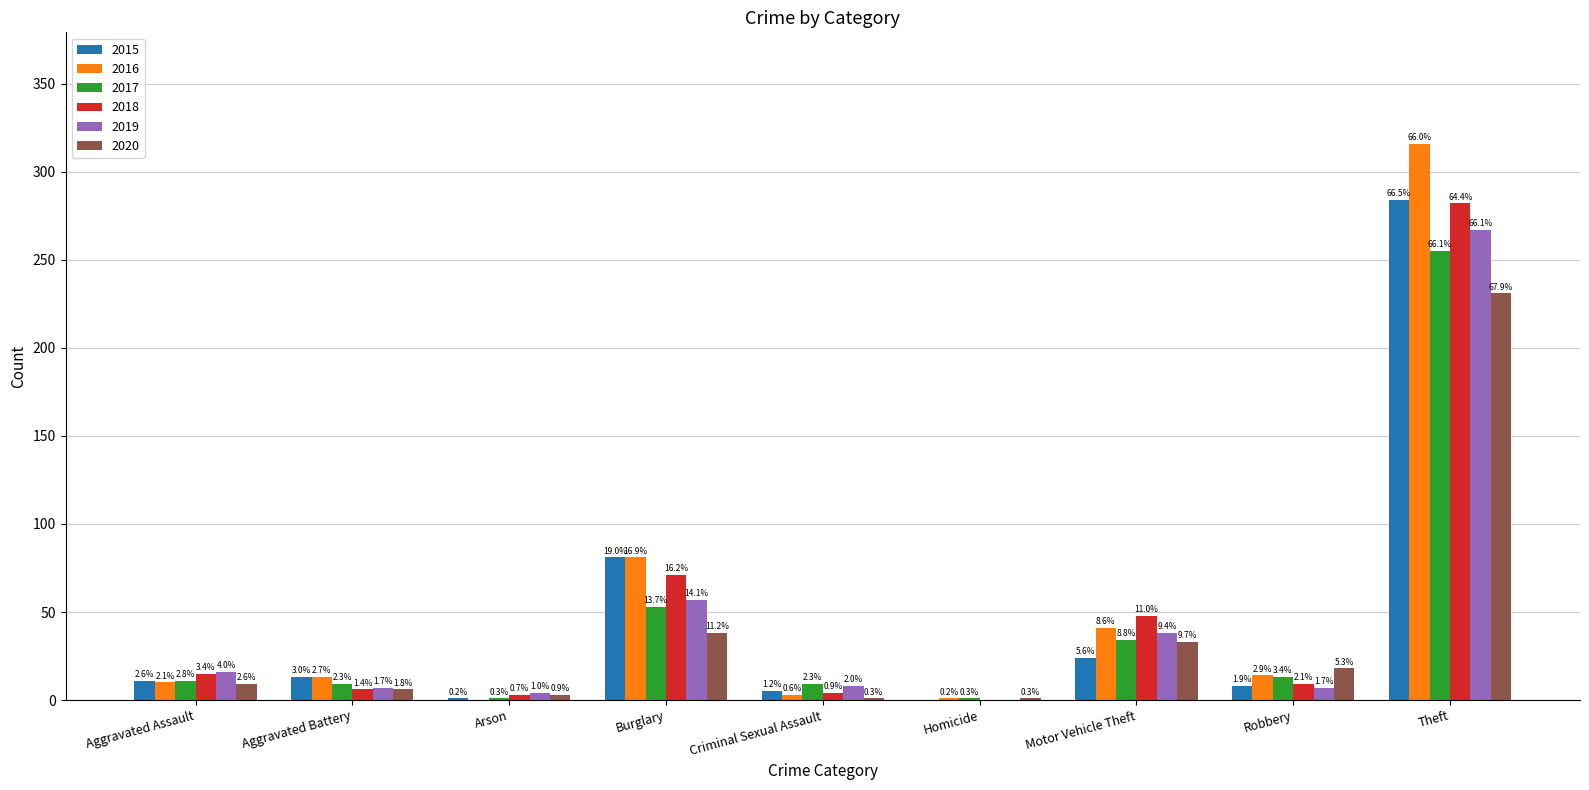

What are all the series names shown in the legend?

2015, 2016, 2017, 2018, 2019, 2020